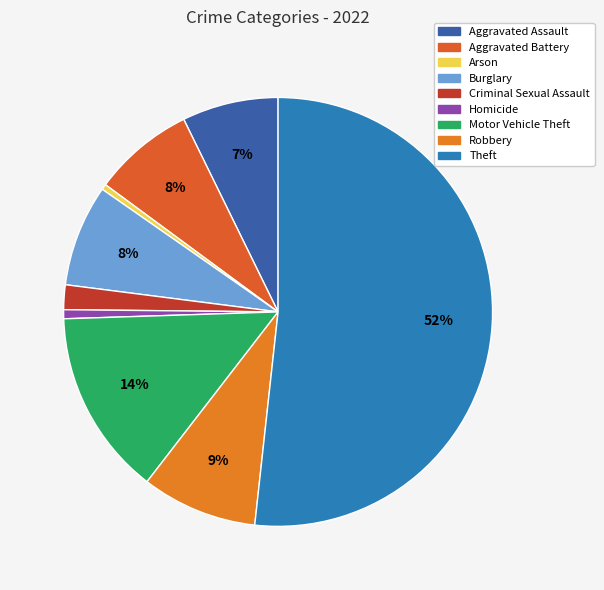

Is there any slice that represents more than half of the pie?

Yes